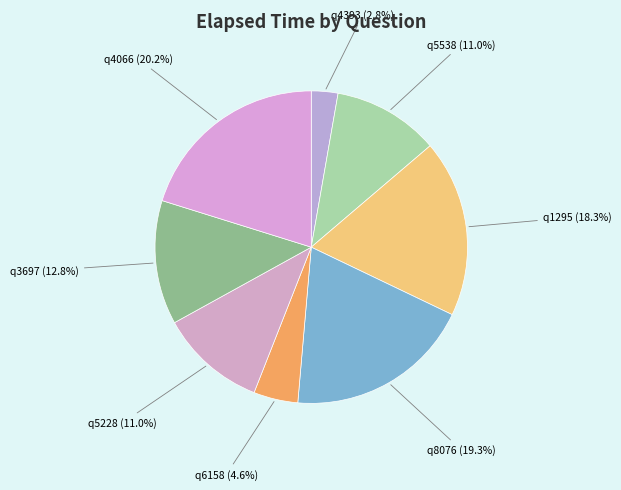

Does any single category account for the majority?

No